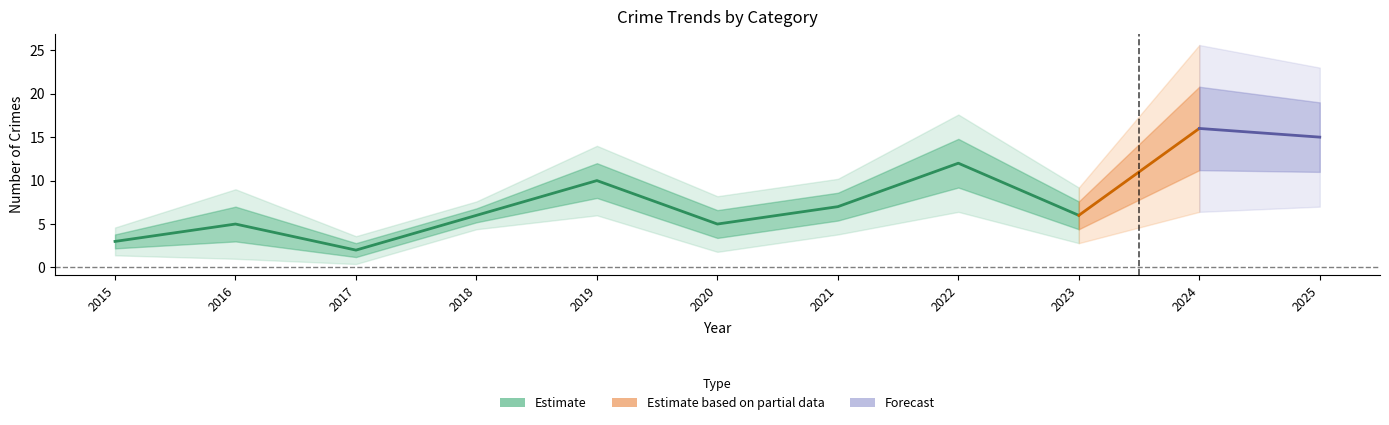

What is the spread (max minus min) of values at 2019?

9